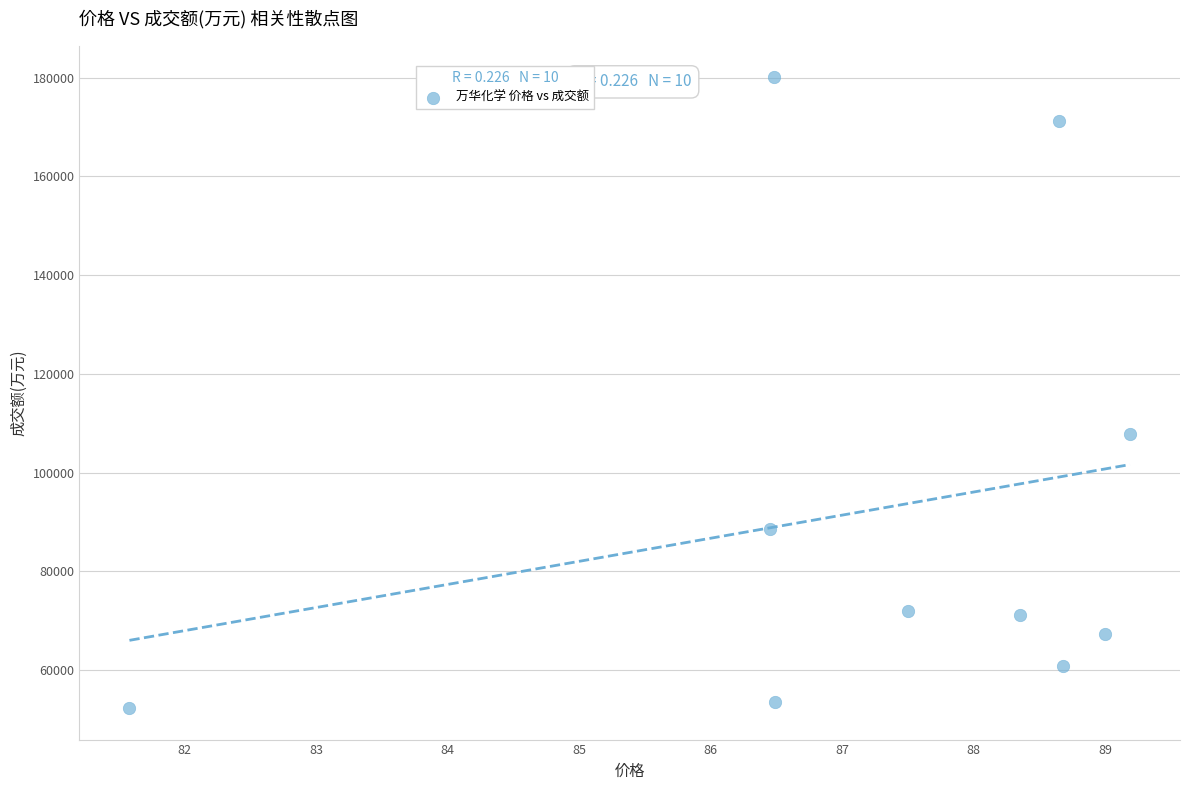

What is the average Y value?

92513